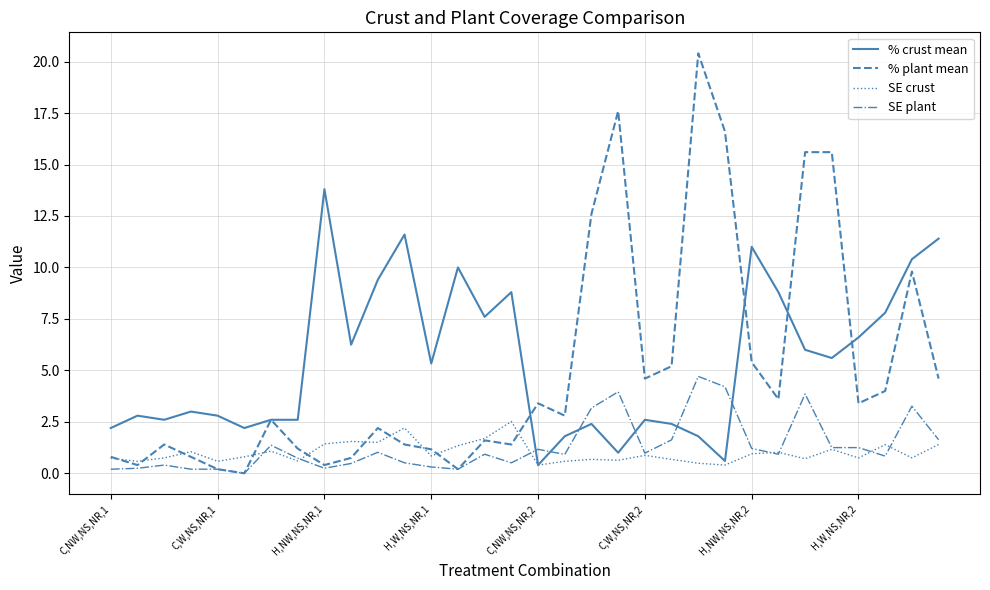

What is the difference between the maximum and minimum values in the % crust mean series?

13.4